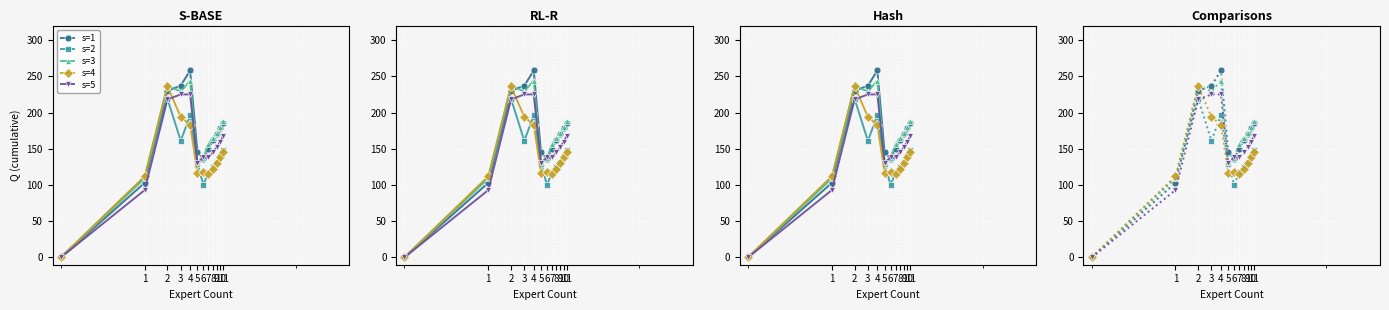

At 10, list the series in order from largest to smallest.

s=3, s=1, s=5, s=2, s=4